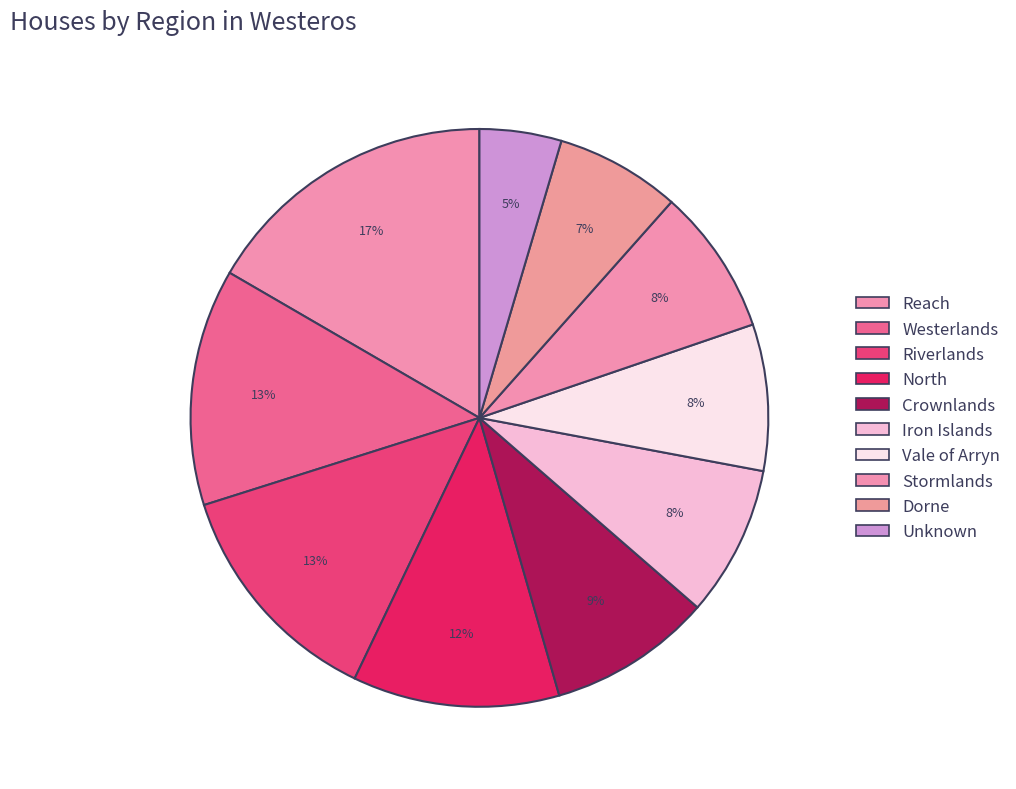

Count the number of slices in the pie.

10